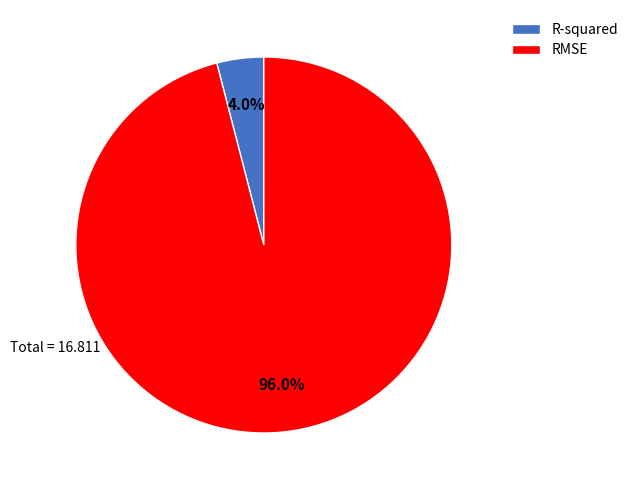

Which has a higher value, RMSE or R-squared?

RMSE